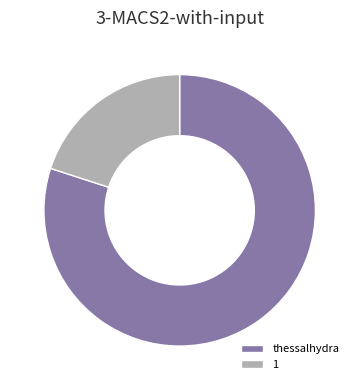

What is the largest slice in the pie chart?

thessalhydra